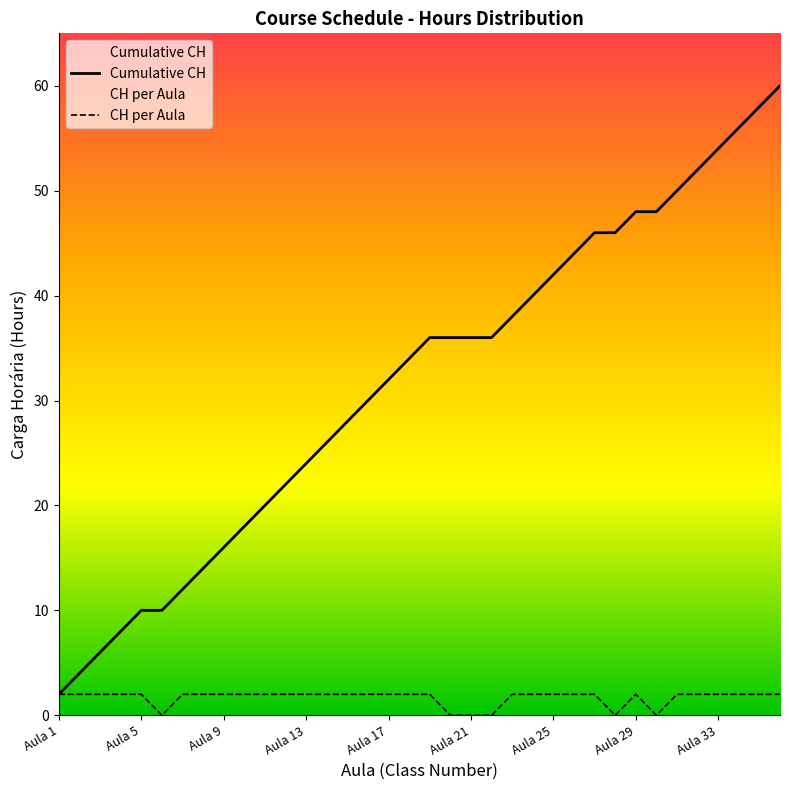

What is the value of the Cumulative CH point at the 23rd from the left?

38